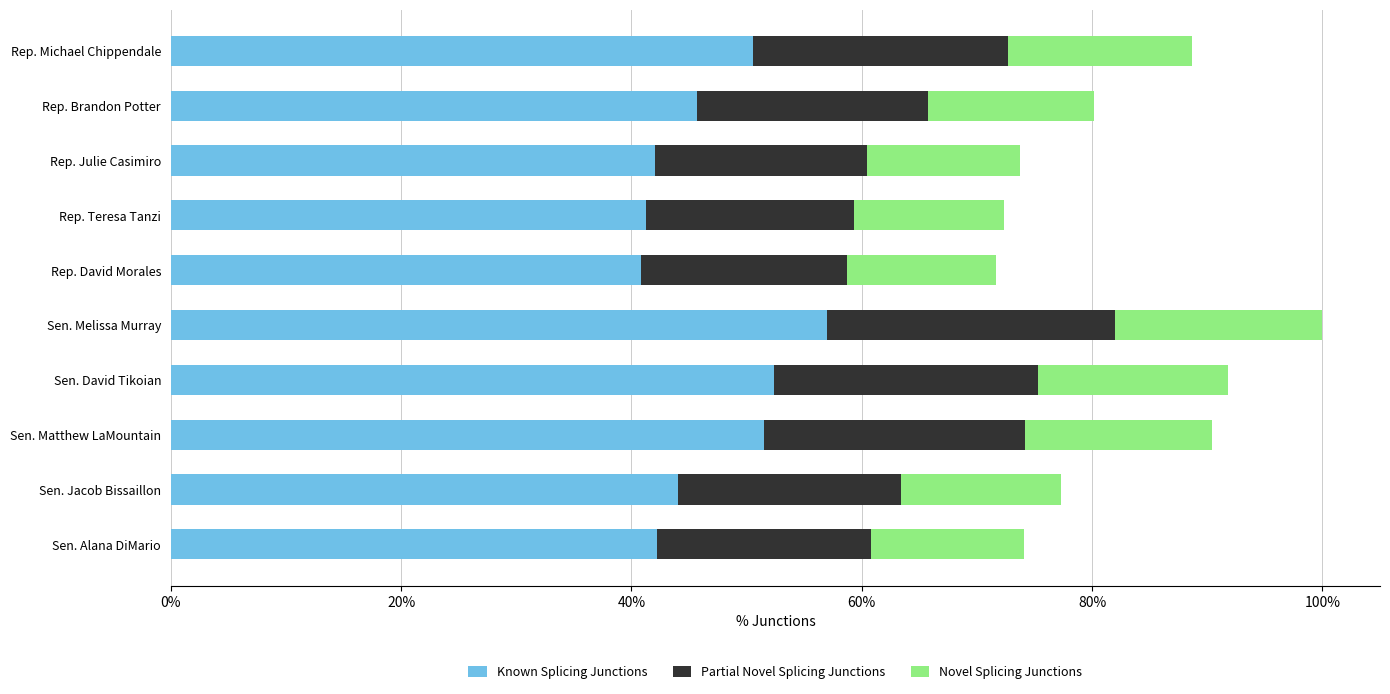

True or false: Known Splicing Junctions has a value of 76.1 at Rep. Michael Chippendale.

False